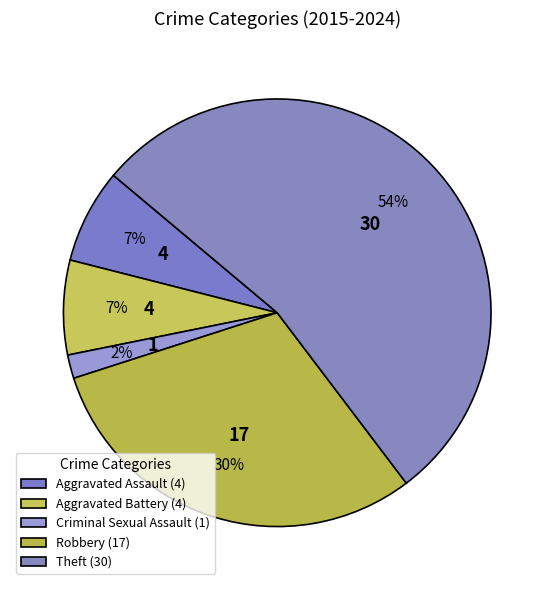

The Theft slice represents 48% of the pie. True or false?

False